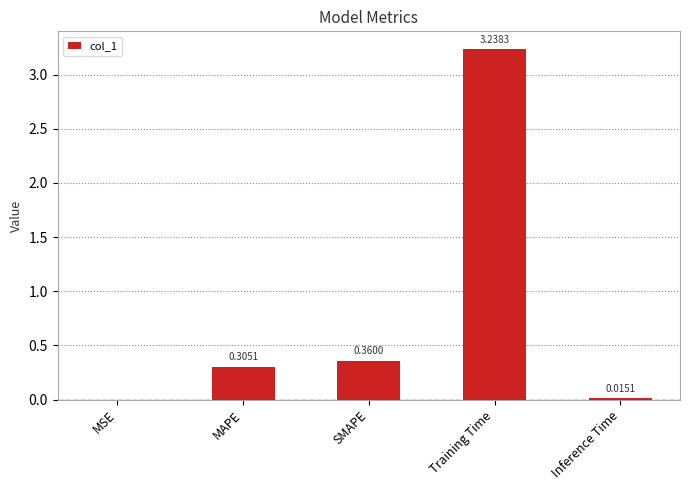

What is the change in value from MAPE to SMAPE?

+0.1